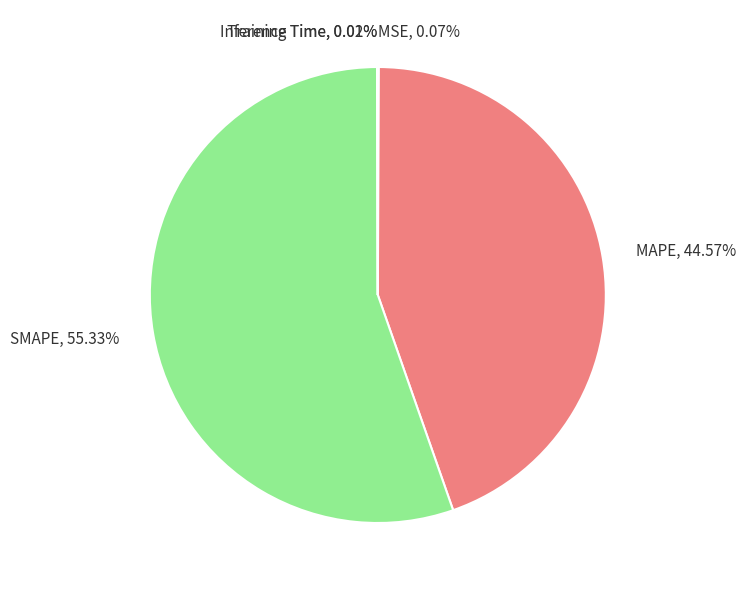

To the nearest percent, what portion does MAPE represent?

45%